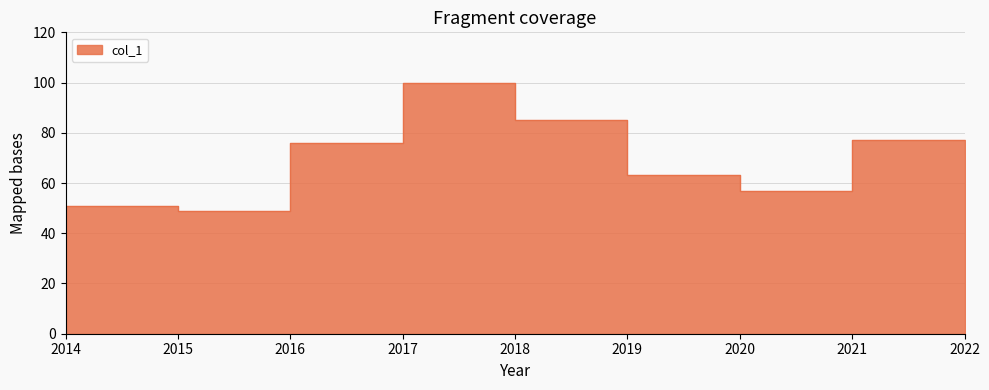

How many interior local peaks (higher than both neighbors) does the data have?

2